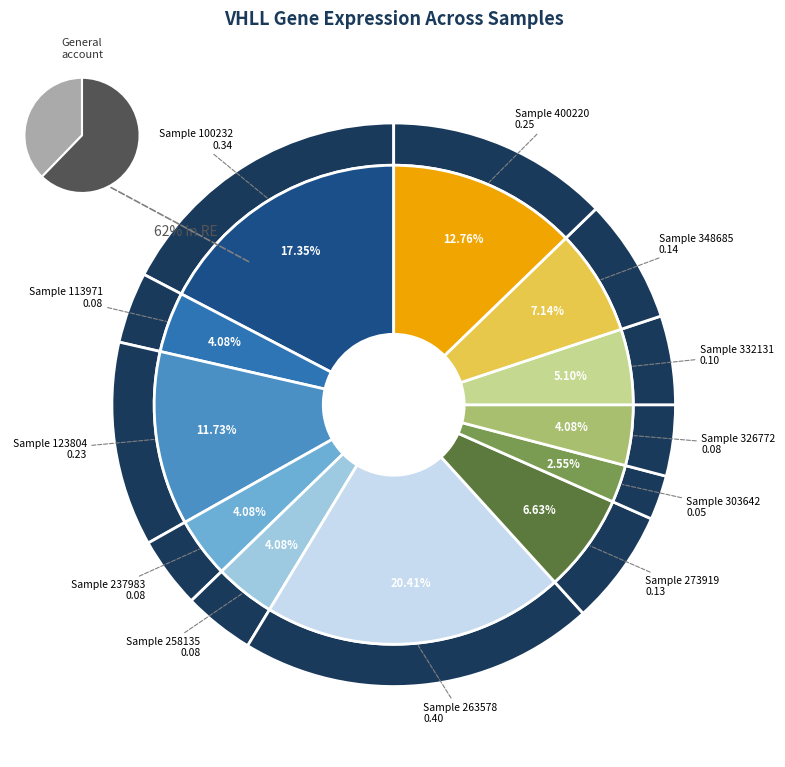

Does 100232 represent more than half of the total?

No